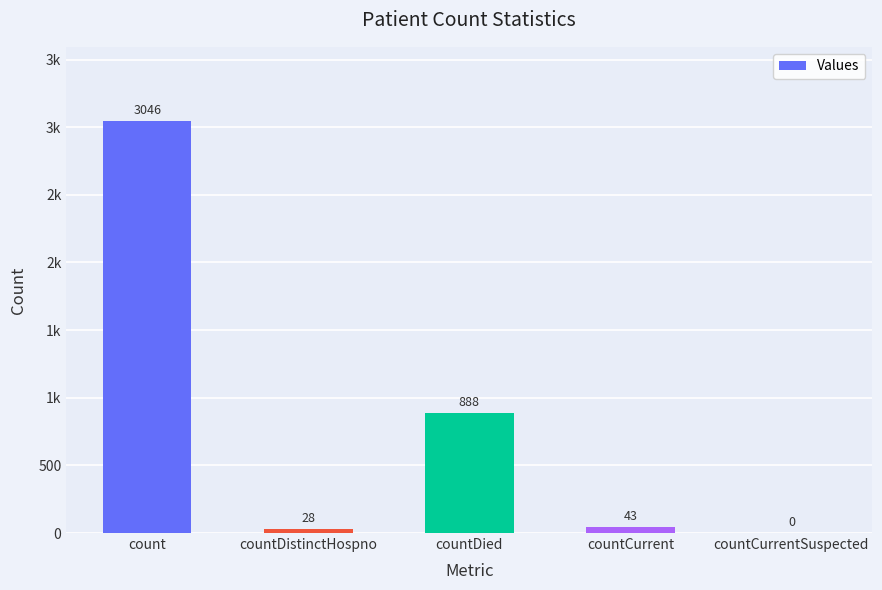

What is the label of the 3rd bar from the right?

countDied